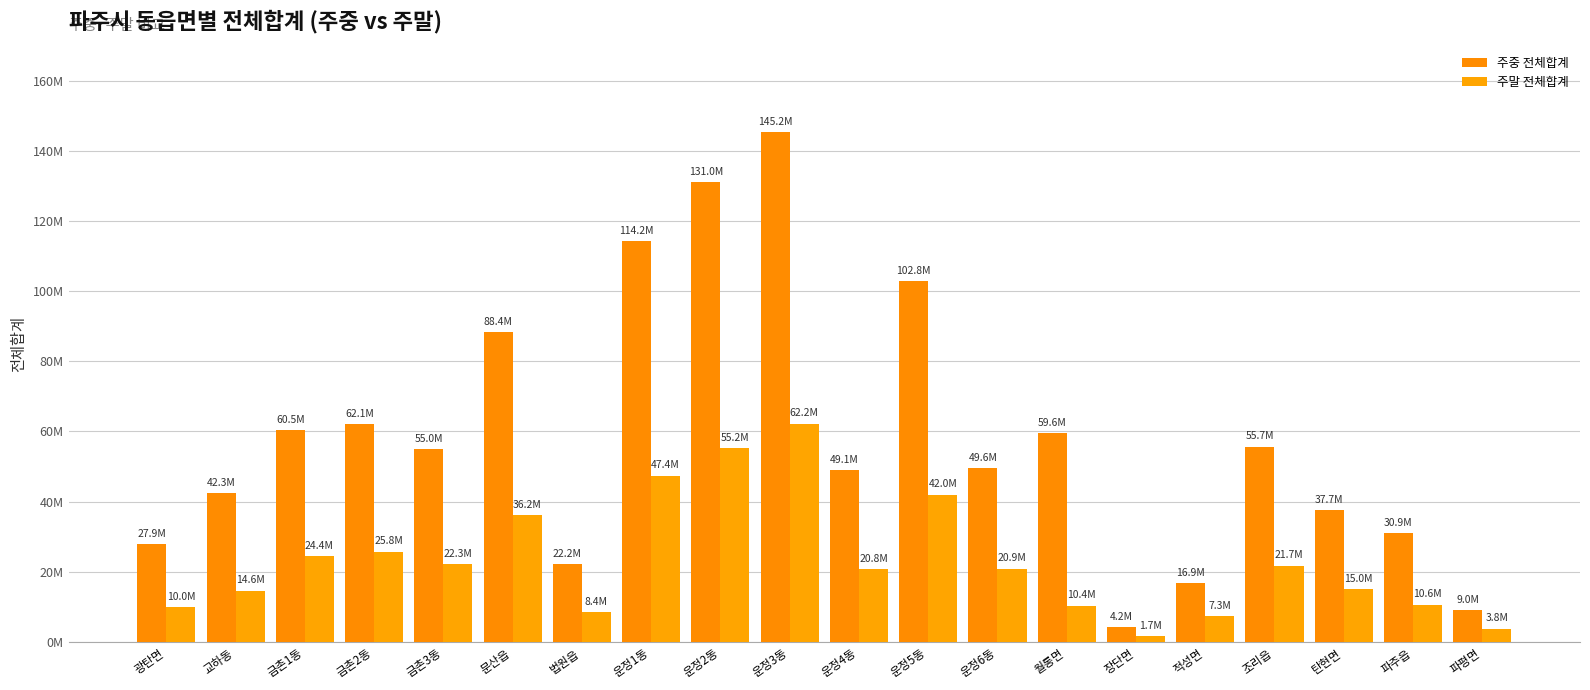

Which series has the largest total across all categories?

주중 전체합계